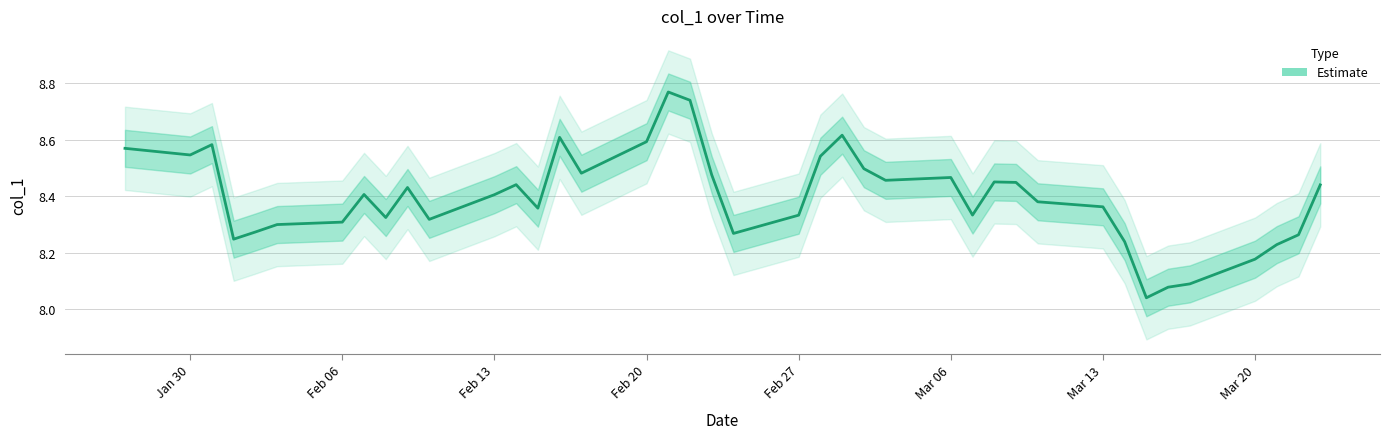

Which has a higher value, 2023-03-01 or 2023-01-31?

2023-03-01